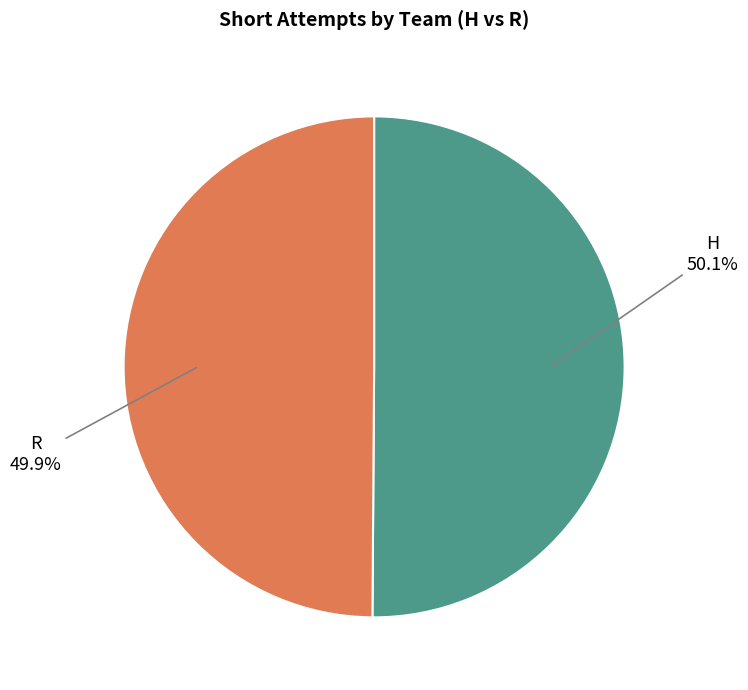

Does any single category account for the majority?

Yes